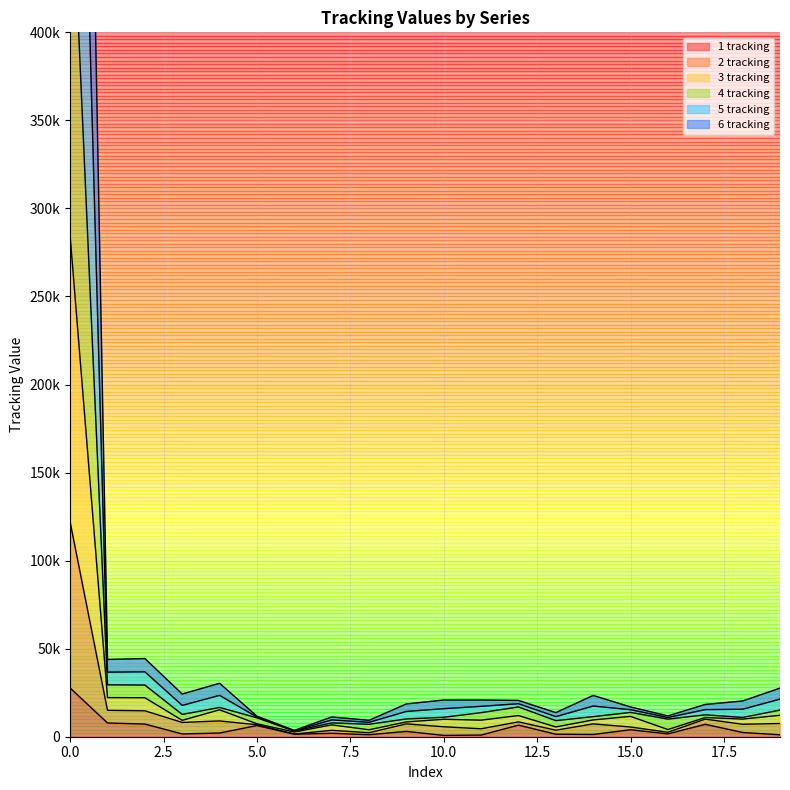

Rank the categories by 4 tracking value from highest to lowest.

0, 2, 1, 4, 19, 3, 14, 11, 10, 12, 18, 9, 17, 15, 13, 16, 5, 7, 8, 6